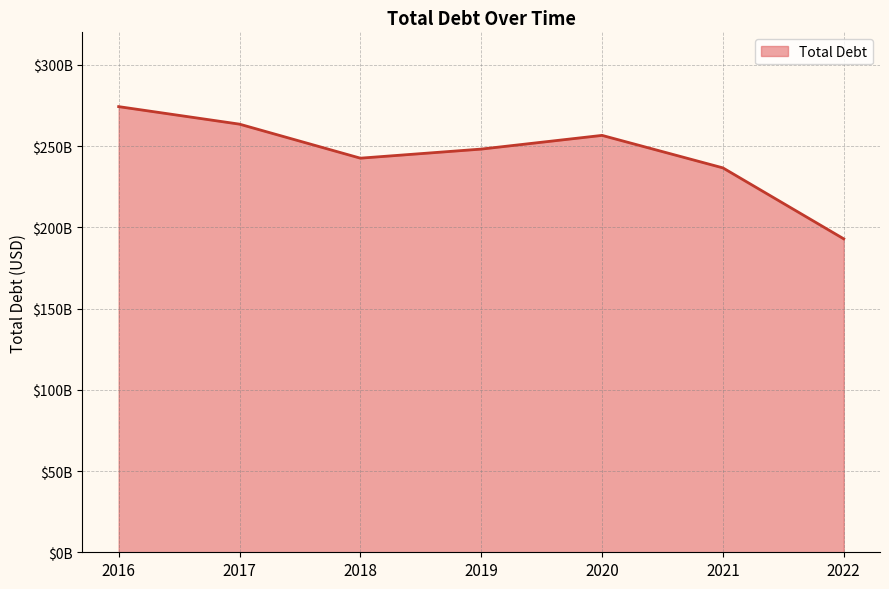

True or false: the data shows 236580000000 at 2021.

True